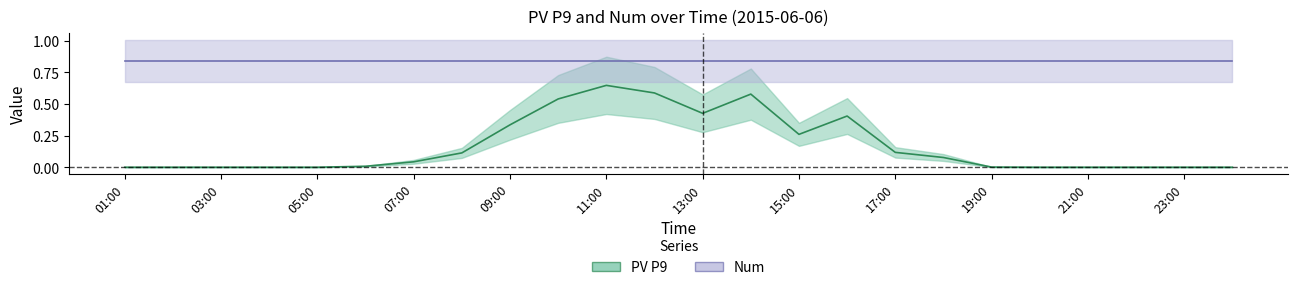

Reading left to right, list all the values displayed in this chart.

0.0	0.0	0.0	0.0	0.0	0.0	0.0	0.1	0.3	0.5	0.6	0.6	0.4	0.6	0.3	0.4	0.1	0.1	0.0	0.0	0.0	0.0	0.0	0.0